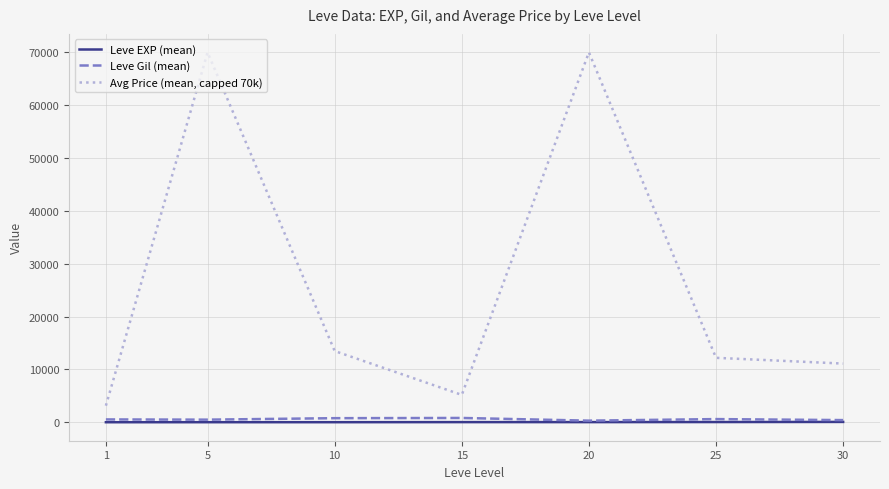

What are all the series names shown in the legend?

Leve EXP (mean), Leve Gil (mean), Avg Price (mean, capped 70k)